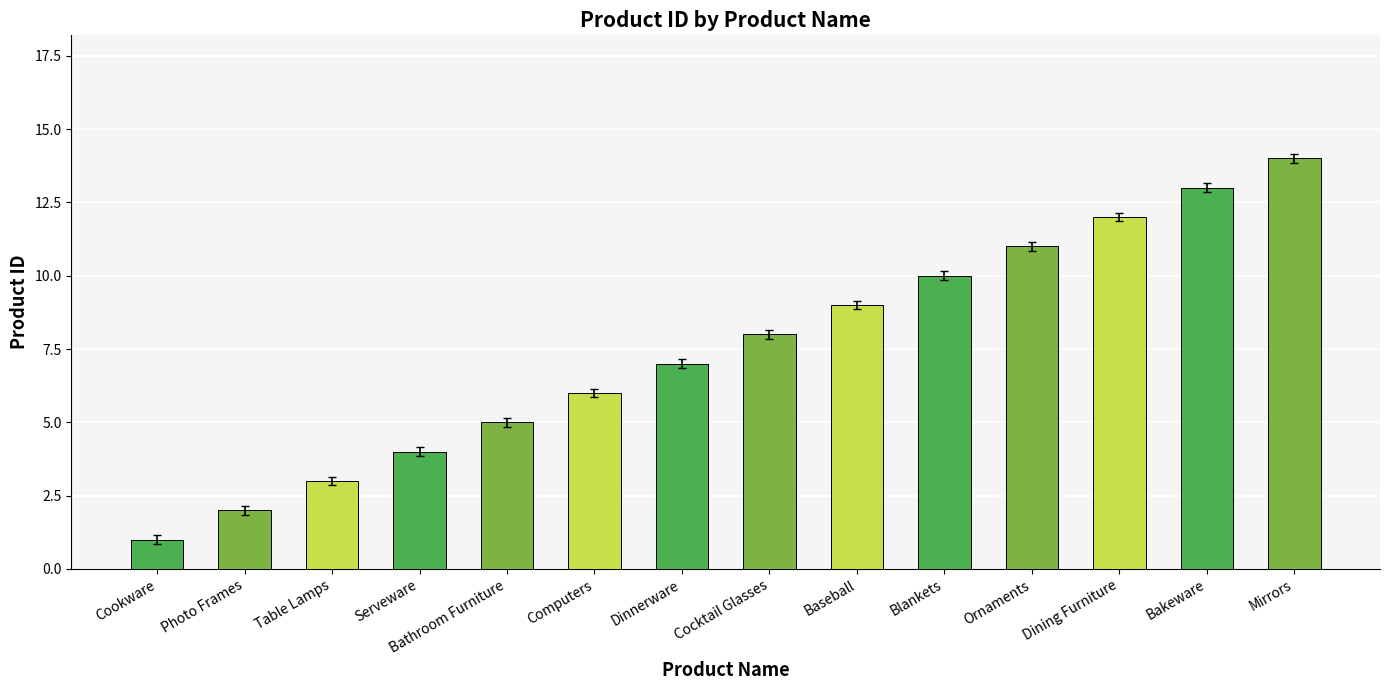

What is the average value?

8